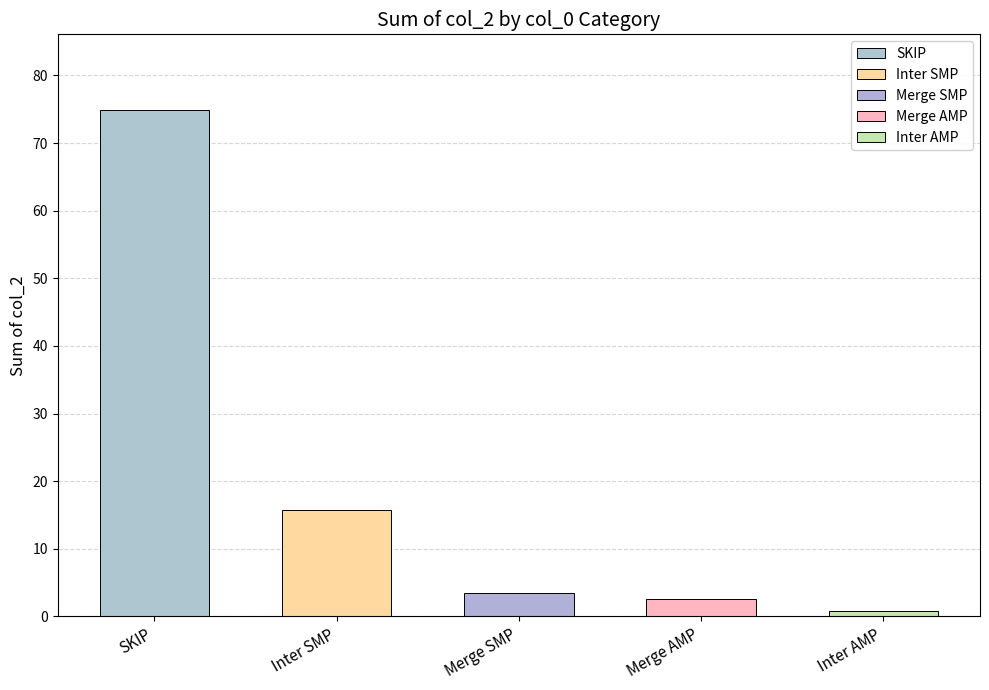

The chart shows a value of 74.8 at SKIP. True or false?

True